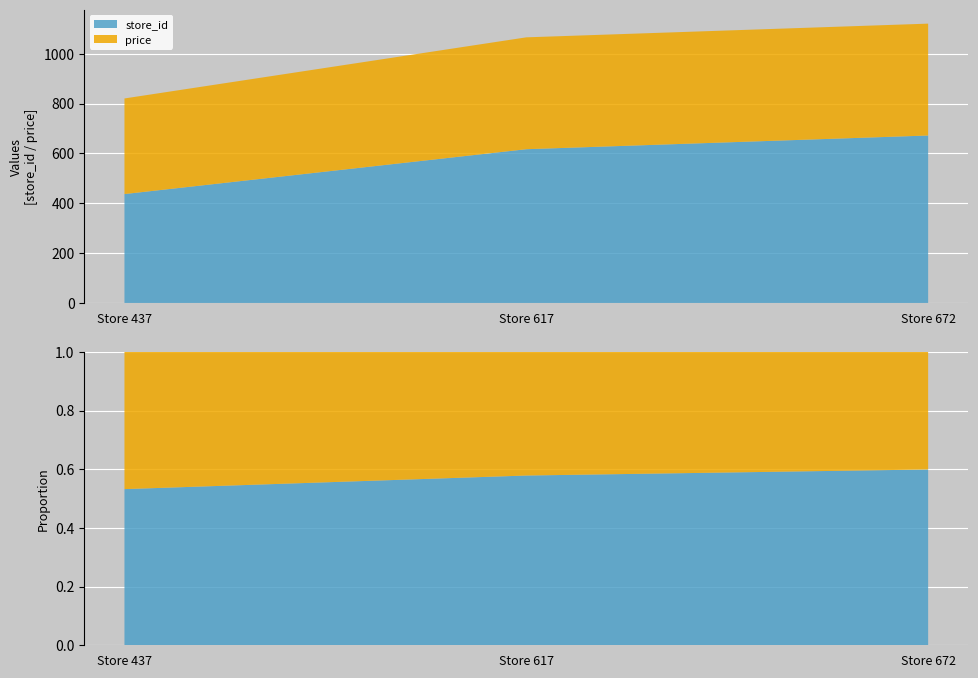

Reading left to right, extract all data points from this chart.

store_id: 437.0	617.0	672.0
price: 383.7	449.0	449.0